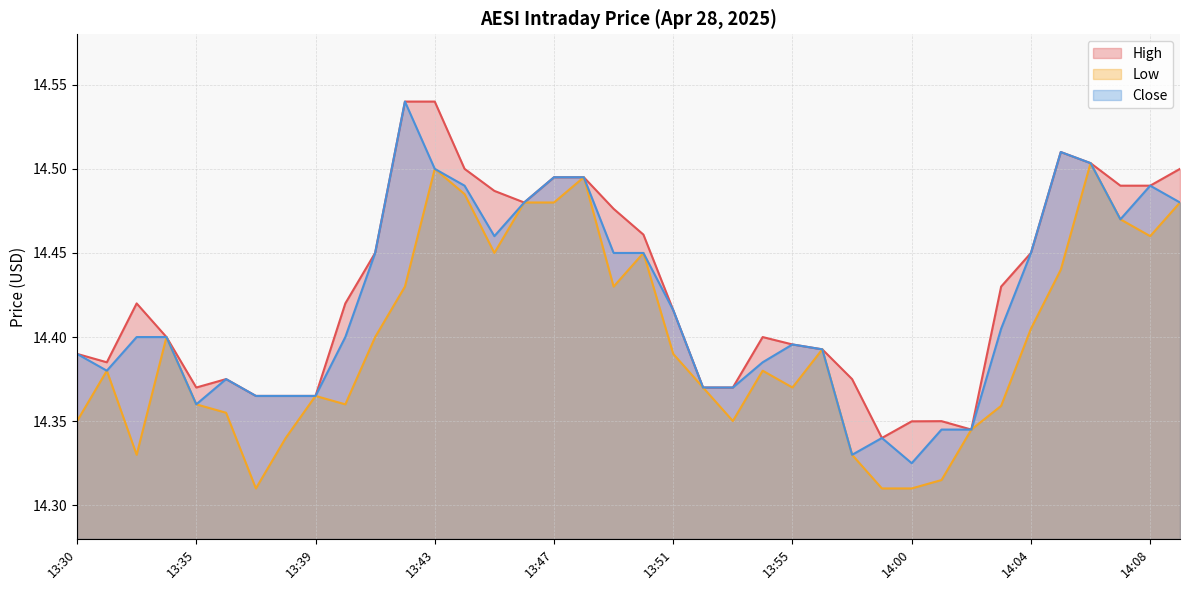

Reading right to left, extract all data points from this chart.

High: 14.5	14.5	14.5	14.5	14.5	14.4	14.4	14.3	14.4	14.3	14.3	14.4	14.4	14.4	14.4	14.4	14.4	14.4	14.5	14.5	14.5	14.5	14.5	14.5	14.5	14.5	14.5	14.4	14.4	14.4	14.4	14.4	14.4	14.4	14.4	14.4	14.4	14.4
Low: 14.5	14.5	14.5	14.5	14.4	14.4	14.4	14.3	14.3	14.3	14.3	14.3	14.4	14.4	14.4	14.4	14.4	14.4	14.4	14.4	14.5	14.5	14.5	14.4	14.5	14.5	14.4	14.4	14.4	14.4	14.3	14.3	14.4	14.4	14.4	14.3	14.4	14.4
Close: 14.5	14.5	14.5	14.5	14.5	14.4	14.4	14.3	14.3	14.3	14.3	14.3	14.4	14.4	14.4	14.4	14.4	14.4	14.4	14.4	14.5	14.5	14.5	14.5	14.5	14.5	14.5	14.4	14.4	14.4	14.4	14.4	14.4	14.4	14.4	14.4	14.4	14.4